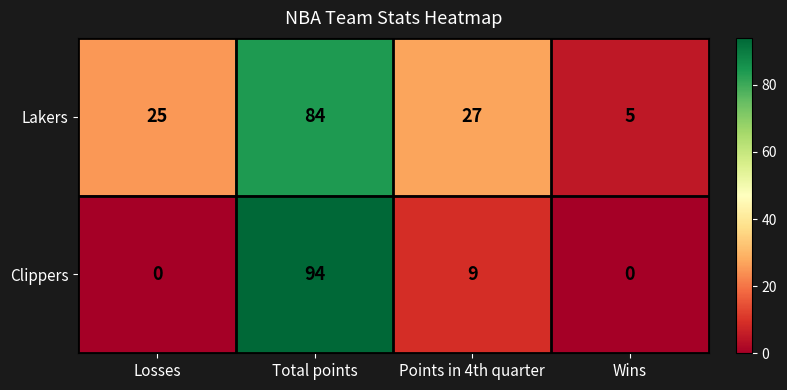

Which series changed the most between Losses and Wins?

Lakers